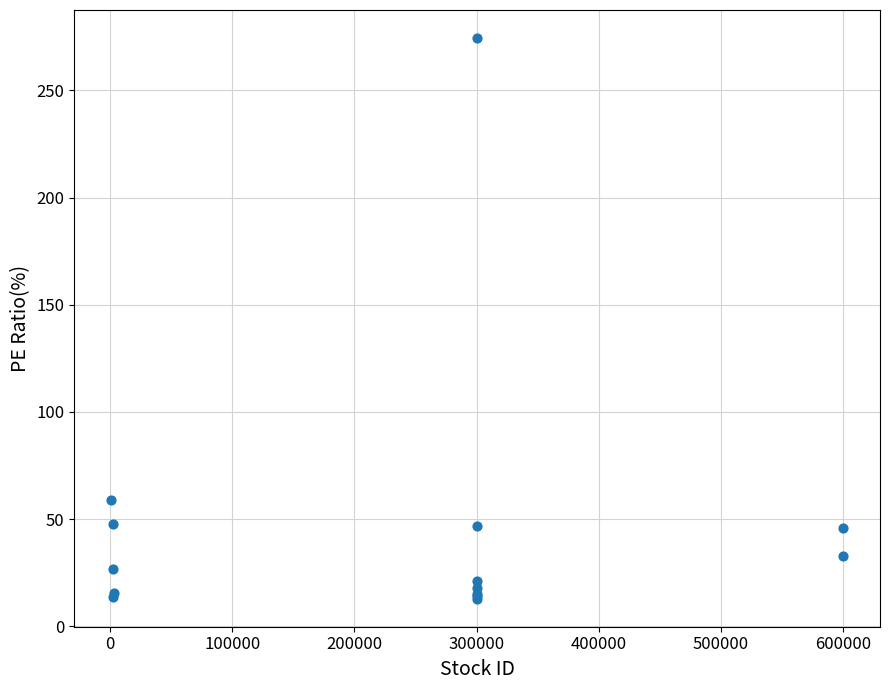

What Y value in the scatter plot is closest to 143?

58.7